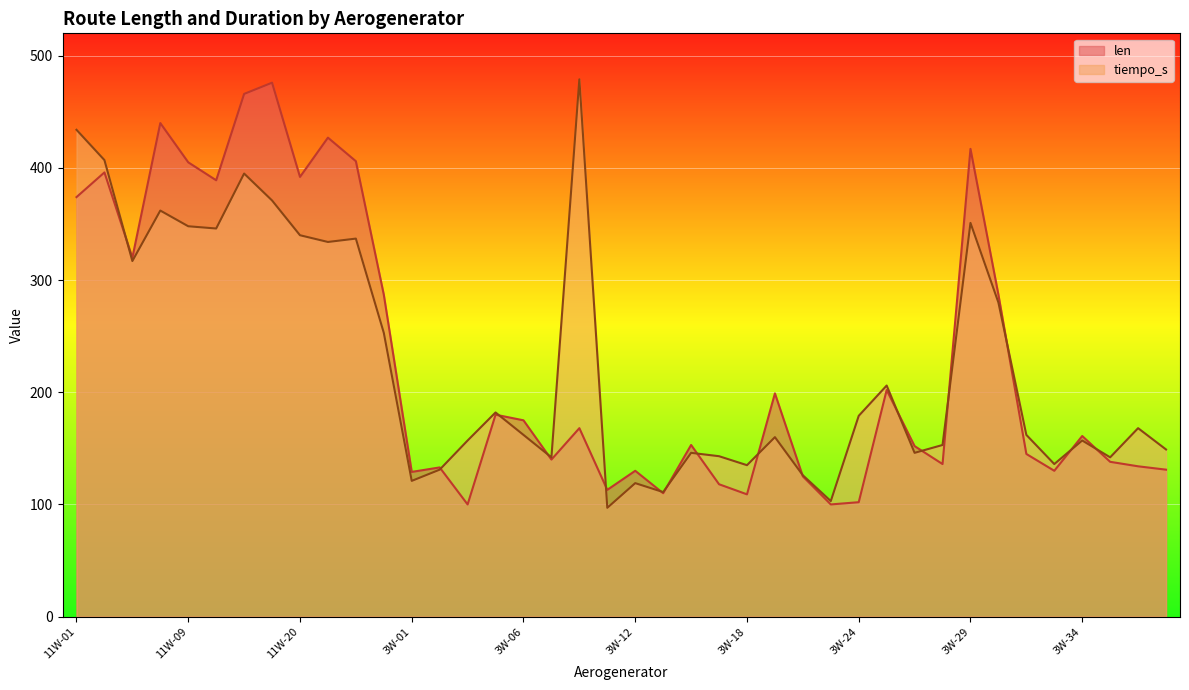

How many intersections are there between tiempo_s and len?

16